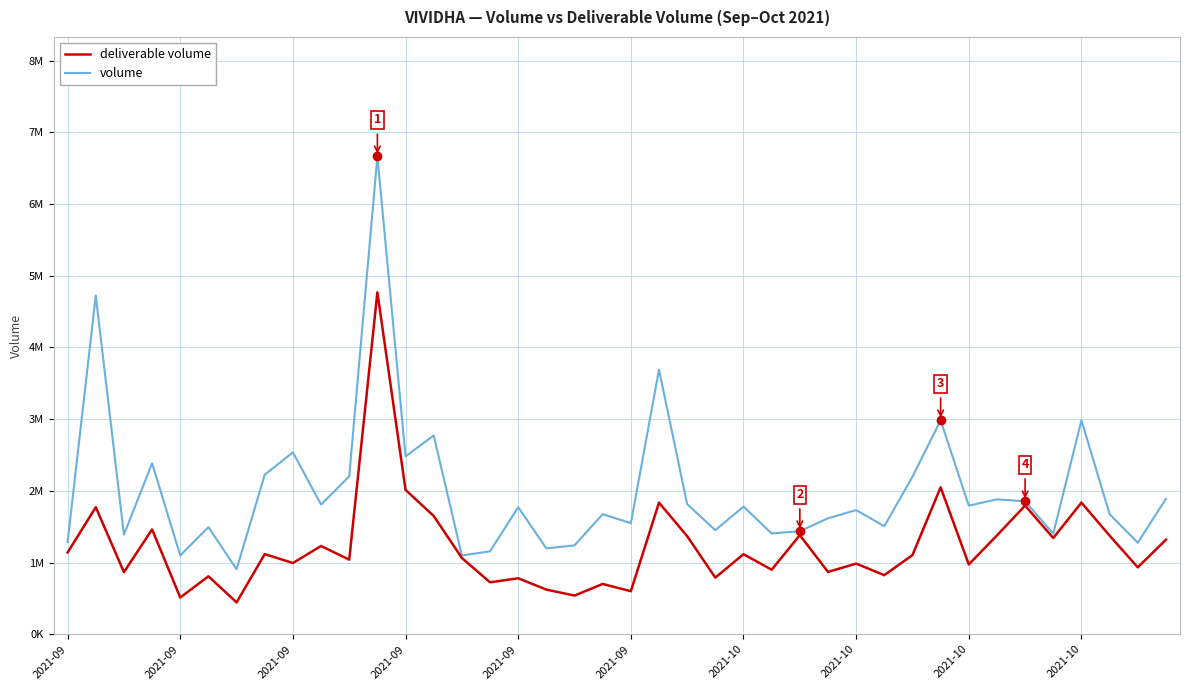

What are all the series names shown in the legend?

deliverable volume, volume